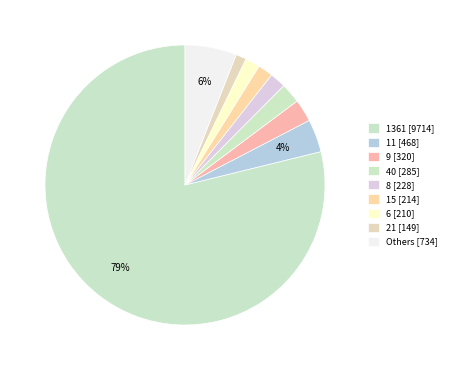

How many segments does this pie chart have?

9